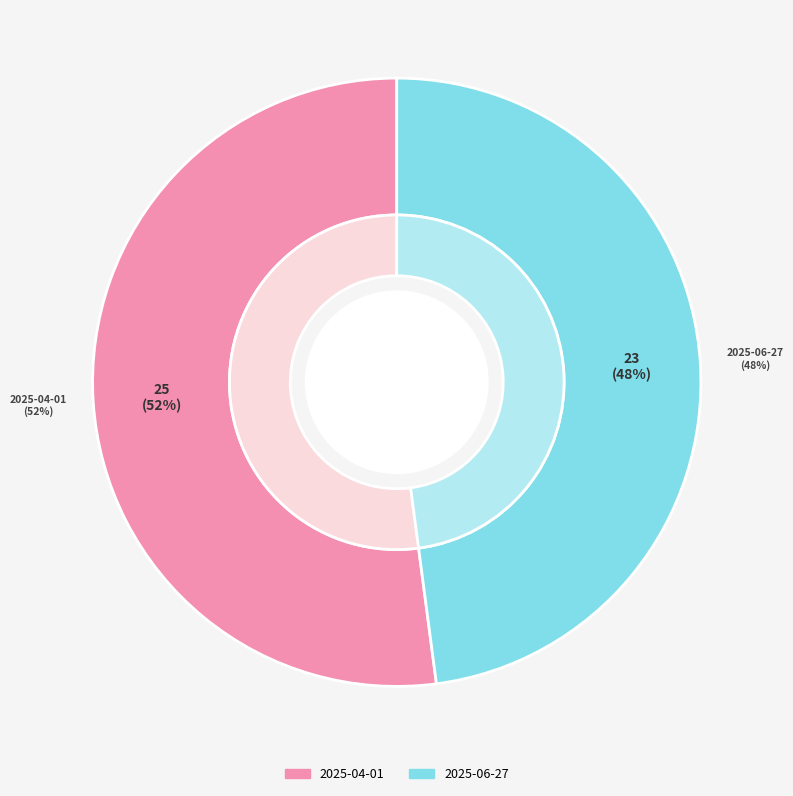

To the nearest percent, what is the combined percentage of 2025-06-27 and 2025-04-01?

100%